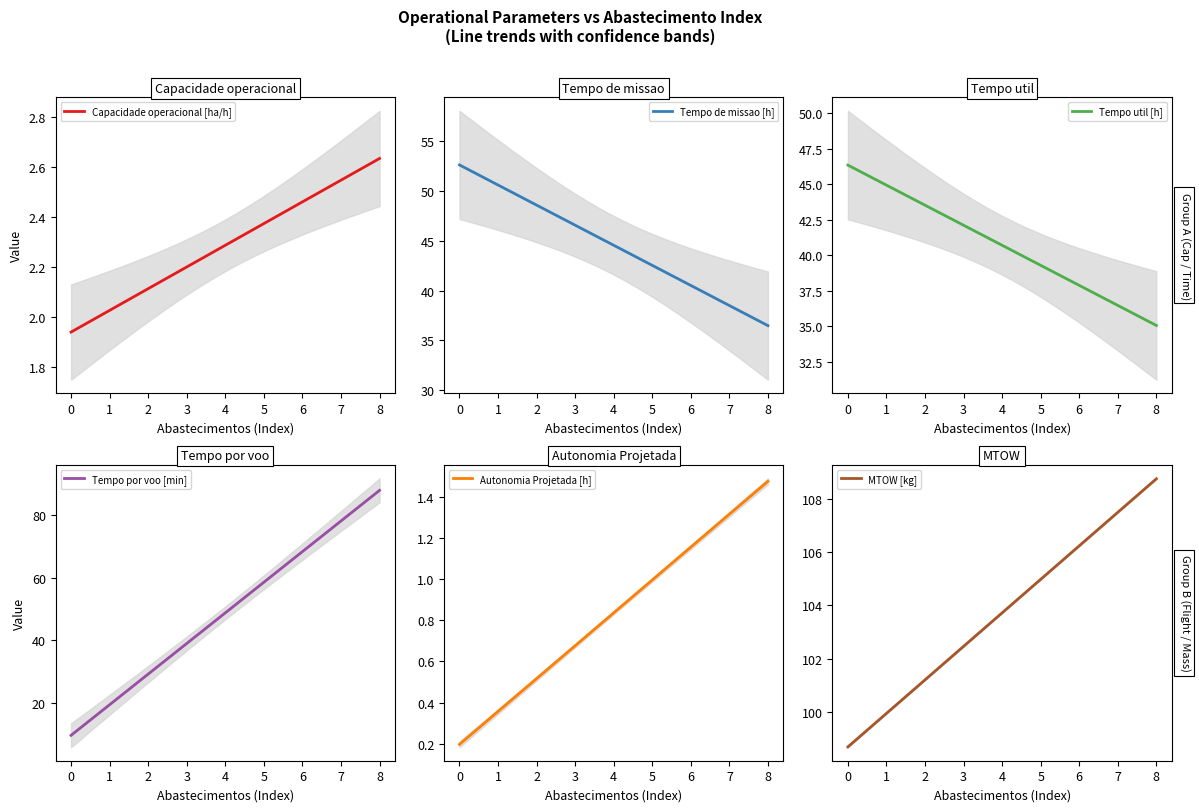

What is the maximum value for Tempo de missao [h]?

52.6